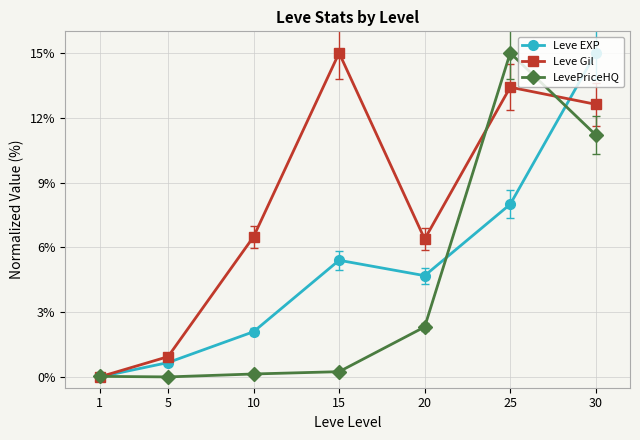

Where is the first local minimum for Leve Gil?

20